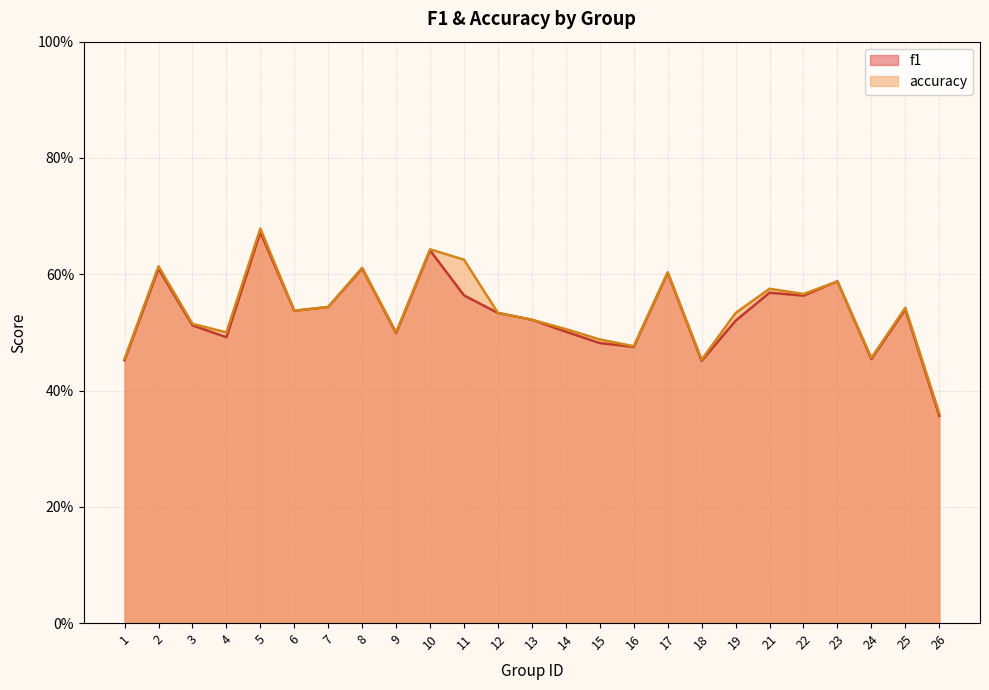

True or false: f1 and accuracy cross at least once.

True